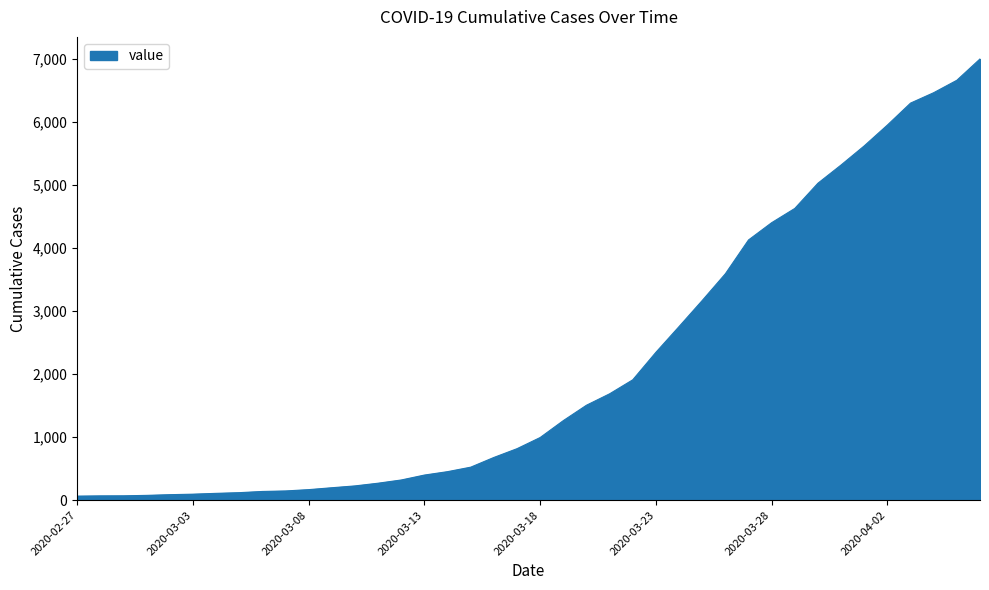

What is the maximum value shown in the chart?

6995